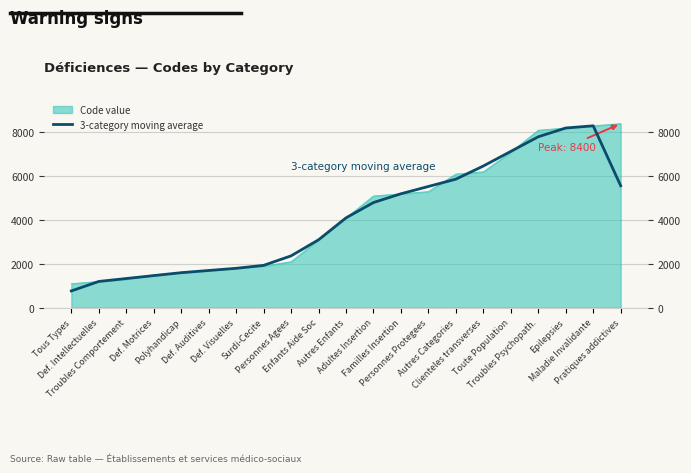

At which label does the data first exceed 4100?

Adultes Insertion